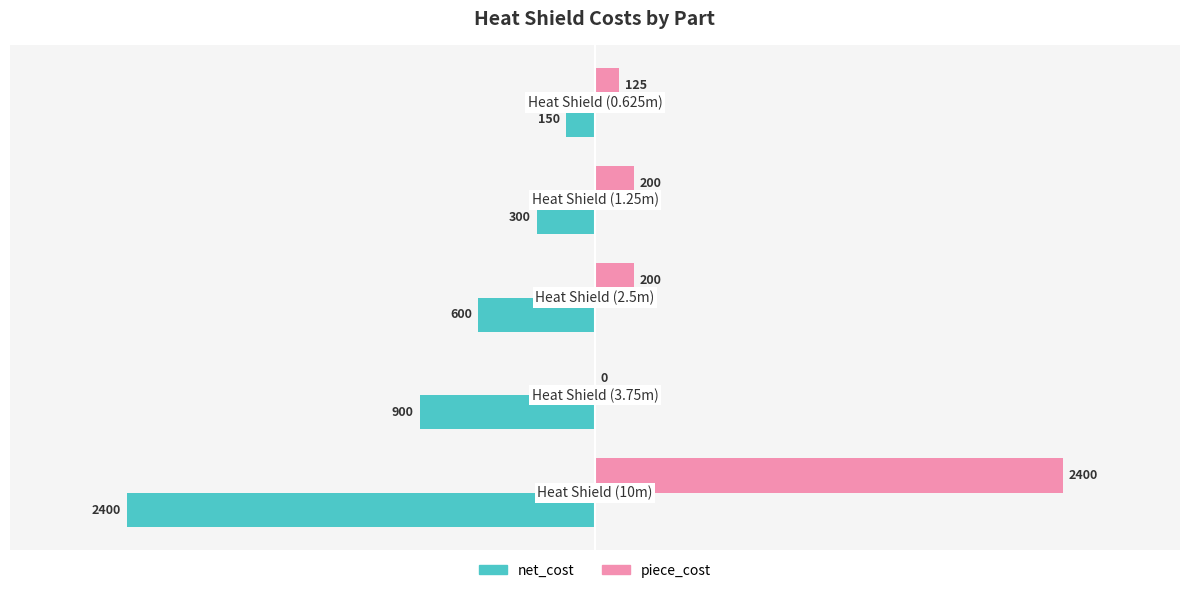

Count the number of data series in this chart.

2